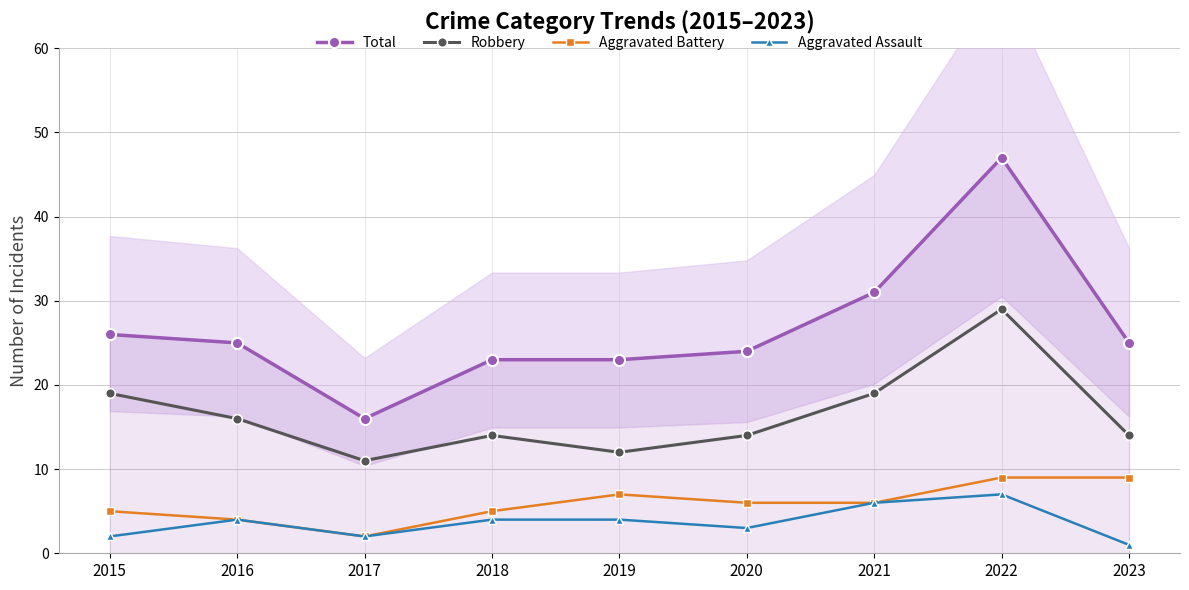

Count the Aggravated Assault values in the range 2 to 4.

6